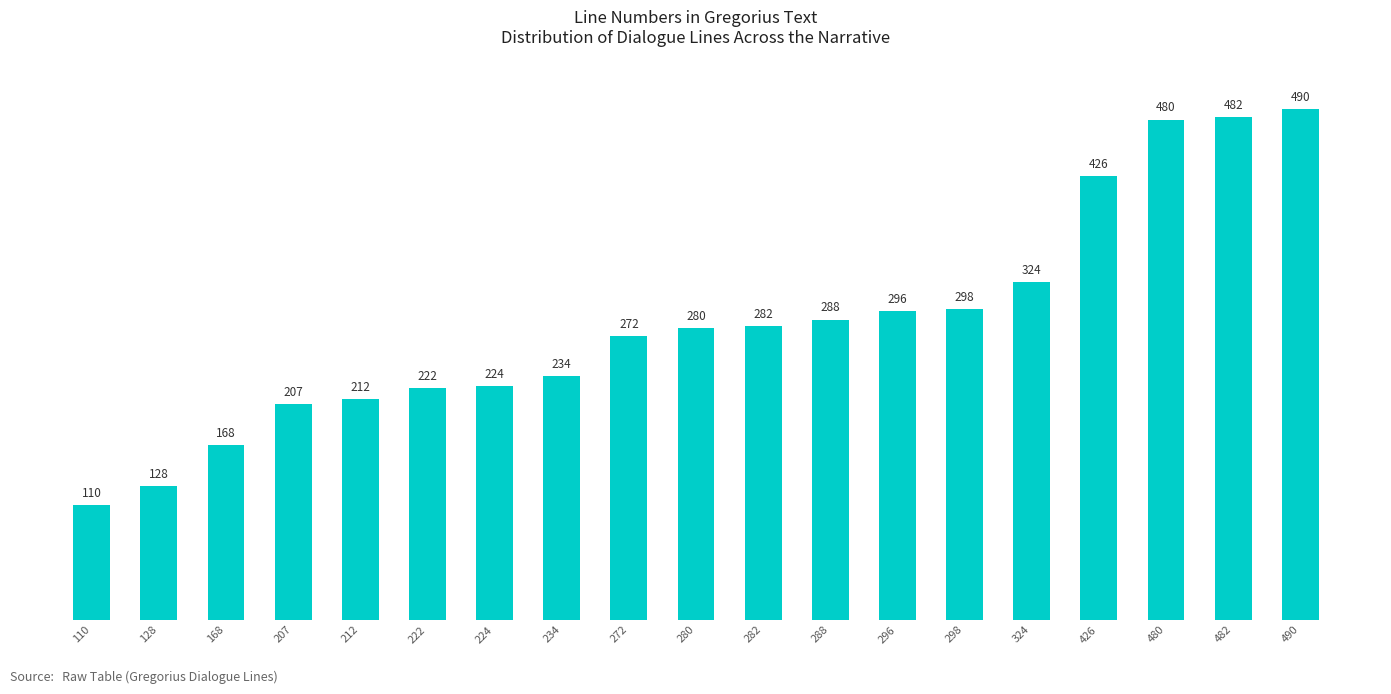

What is the value of the 2nd bar from the left?

128